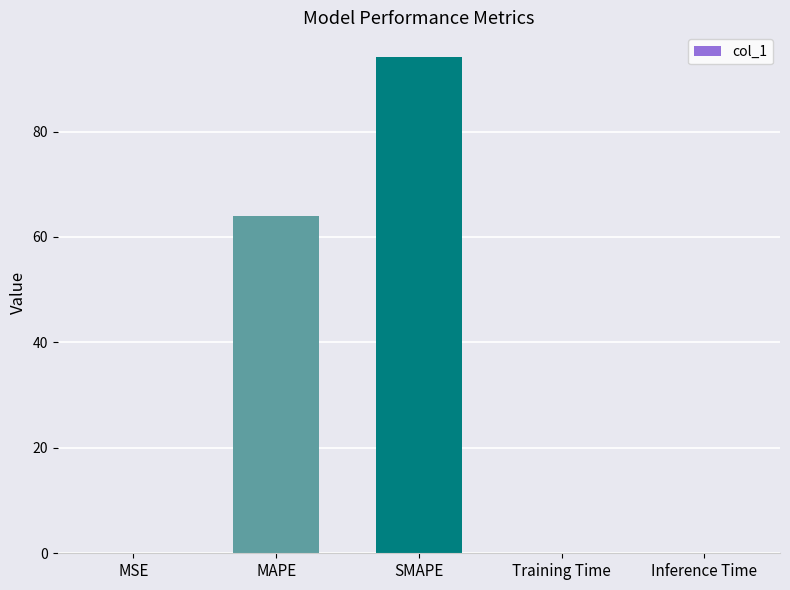

Read the value at MAPE.

64.0